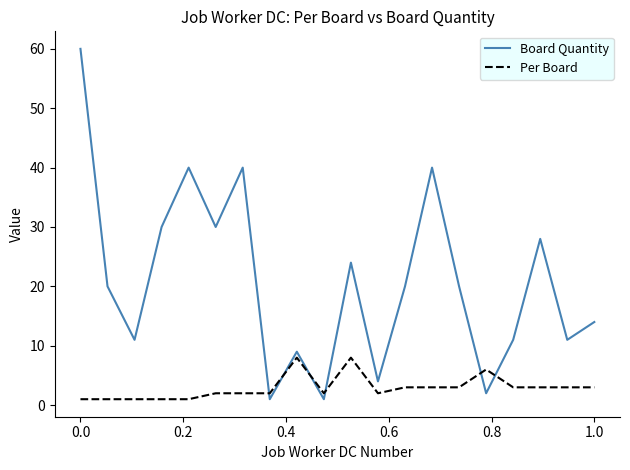

What is the greatest value displayed?

60